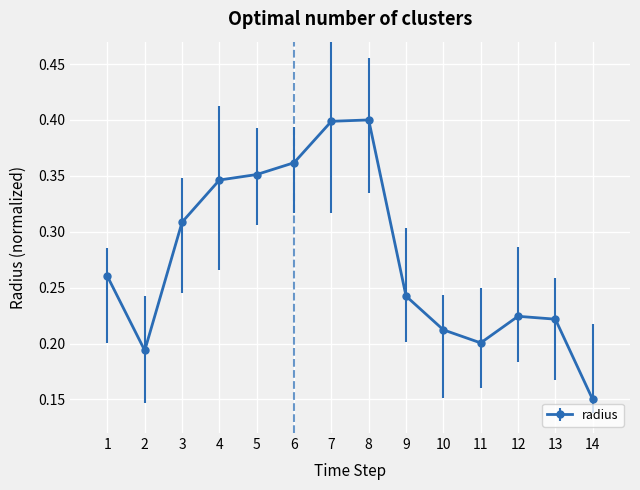

How many distinct data groups are displayed?

1